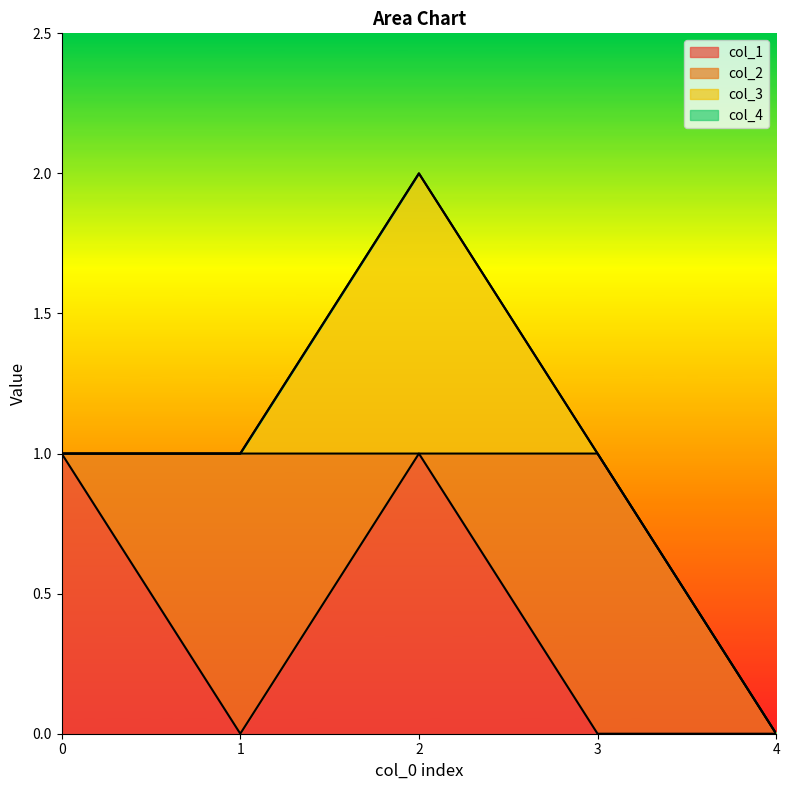

True or false: col_1 and col_4 intersect in this chart.

False